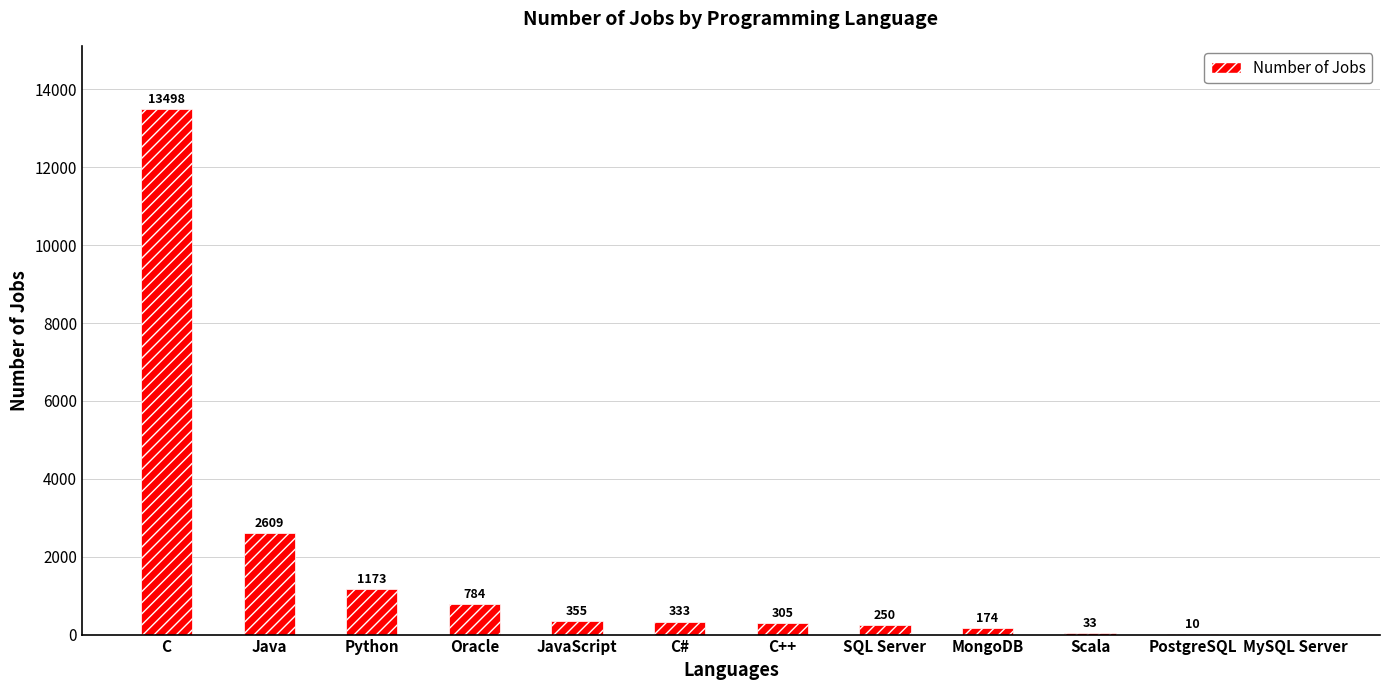

Approximately how many times larger is the value at SQL Server compared to Scala?

7.6